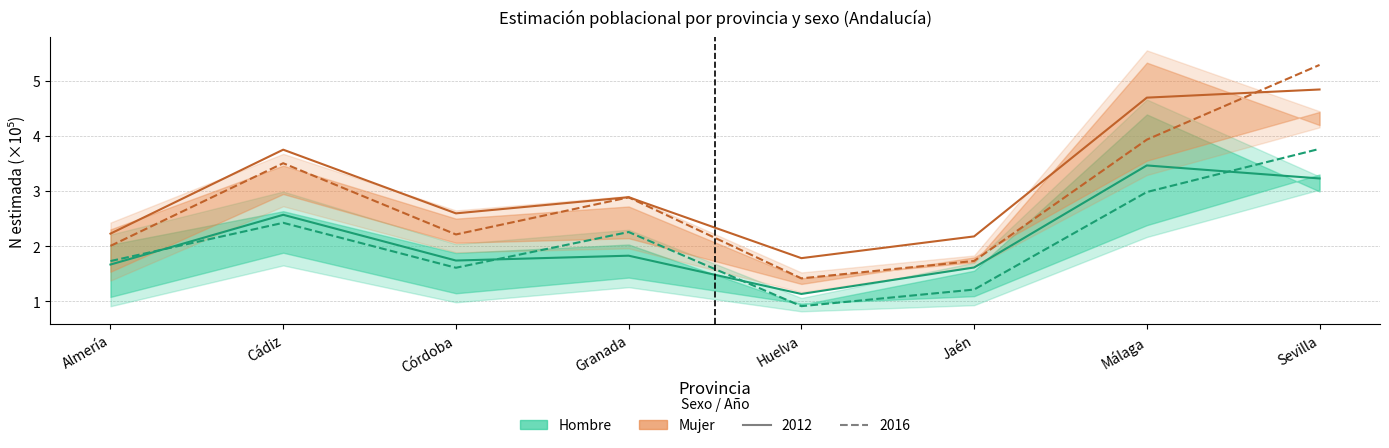

At how many categories does at least one series exceed 2?

7